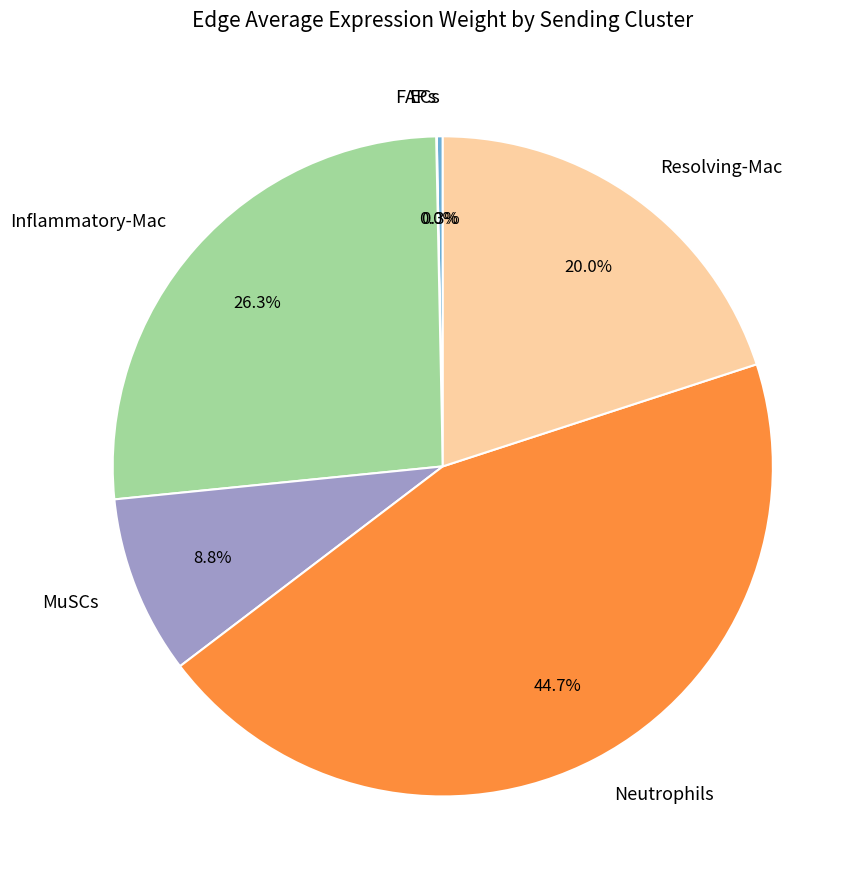

Is it true that MuSCs is 9% of the pie?

True